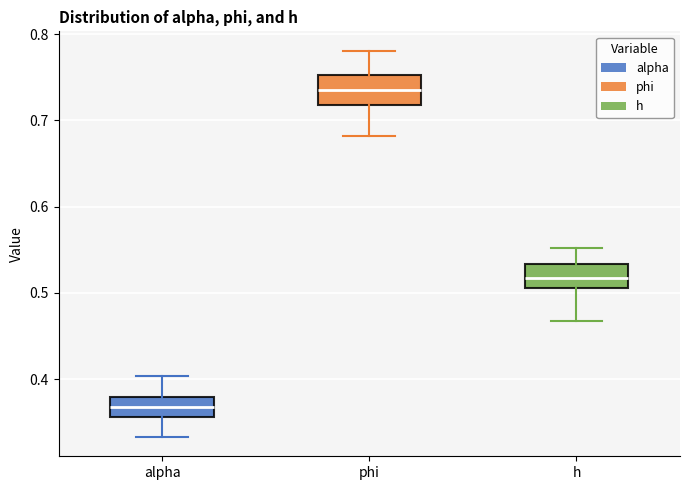

Reading left to right, read every box against the y-axis: the position of its median line, the range the box covers, and the ends of its whiskers. The values are not printed on the chart, so give them approximately, as read against the axis.

alpha: median 0.37, box 0.36 to 0.38, whiskers 0.33 to 0.40
phi: median 0.74, box 0.72 to 0.75, whiskers 0.68 to 0.78
h: median 0.52, box 0.51 to 0.53, whiskers 0.47 to 0.55